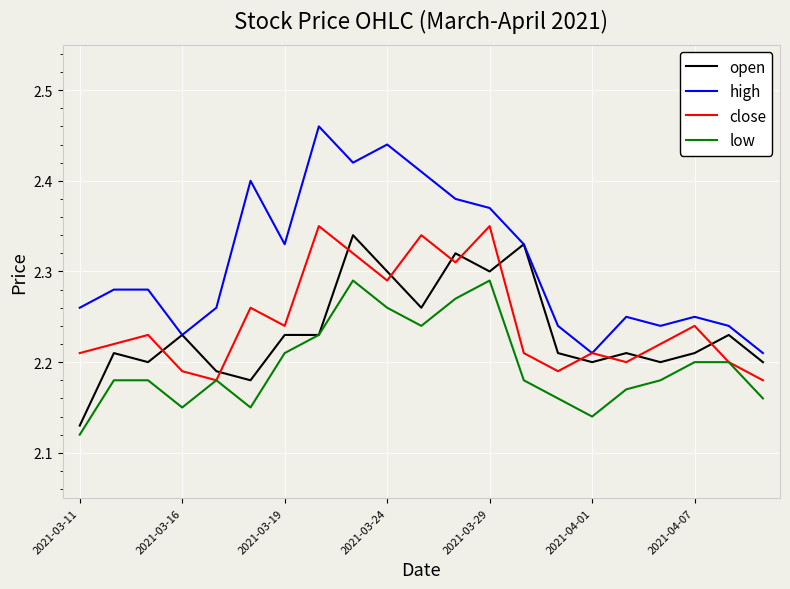

What is the difference between the second highest and minimum values in the open series?

0.2